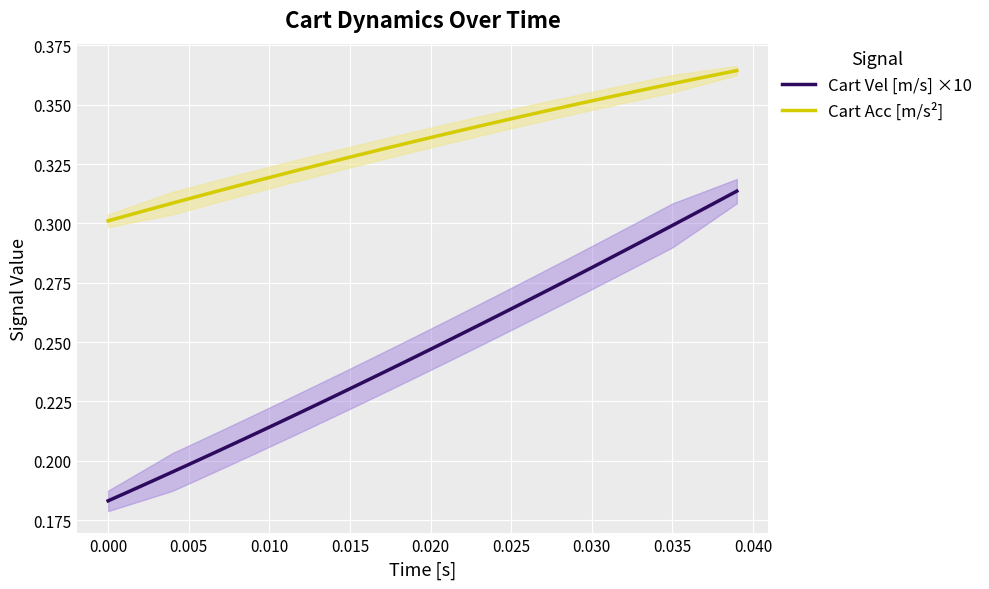

At how many categories does at least one series exceed 0?

40